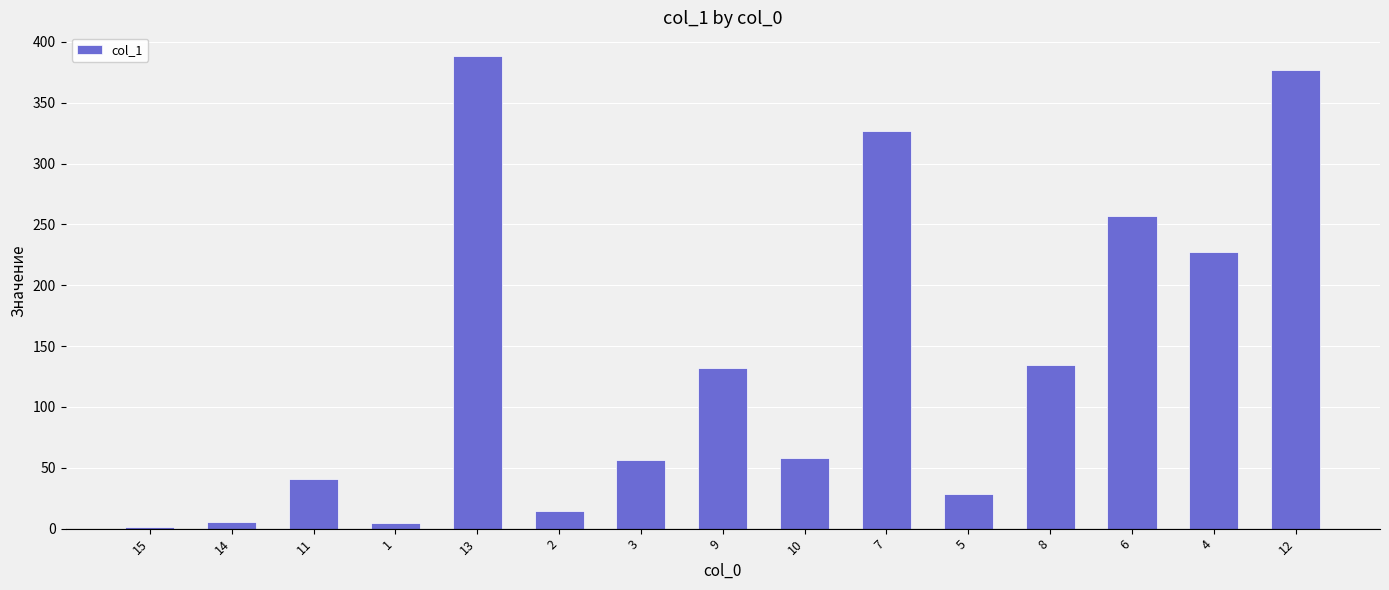

The value at 13 is 388.4. True or false?

True